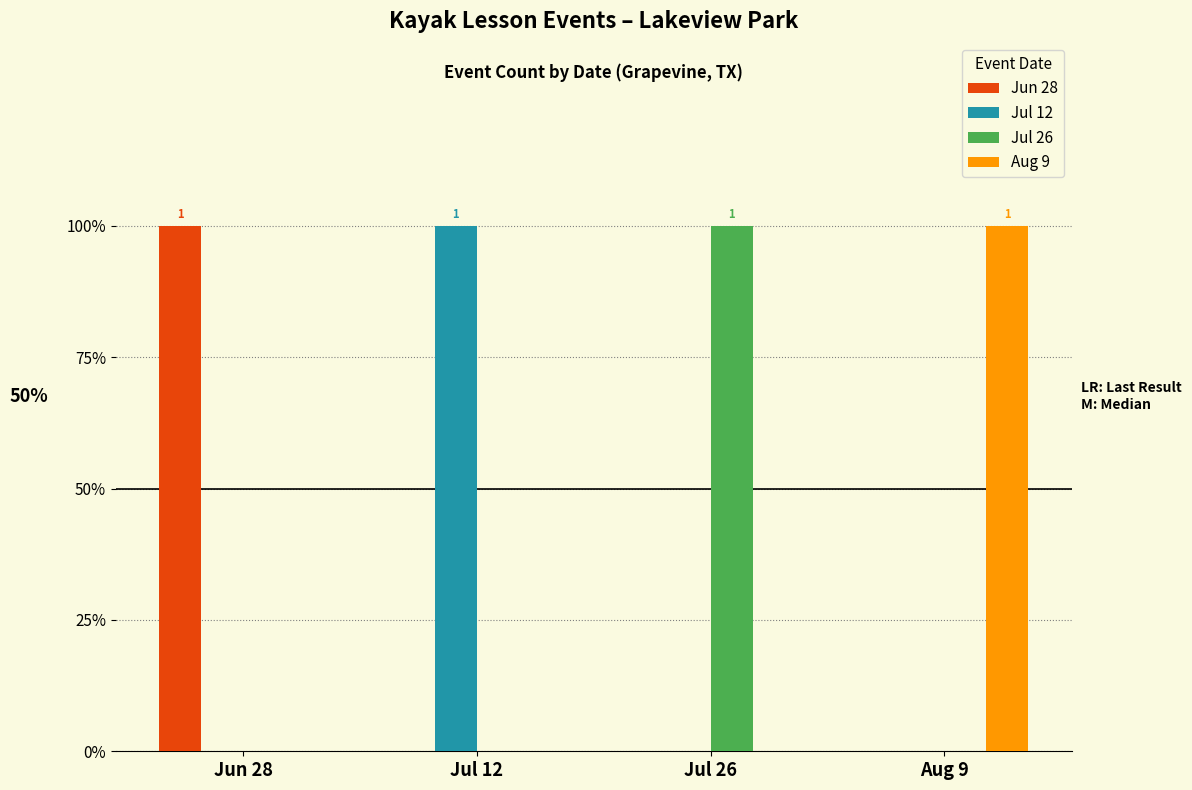

What are all the series names shown in the legend?

Jun 28, Jul 12, Jul 26, Aug 9